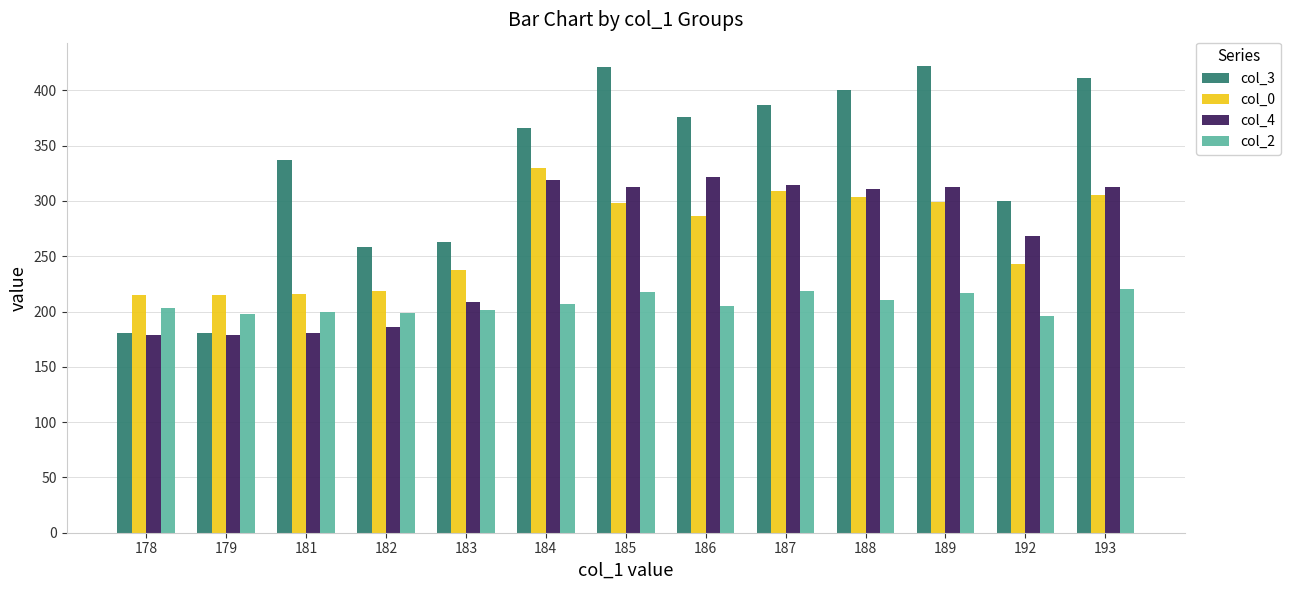

What is the greatest value displayed?

422